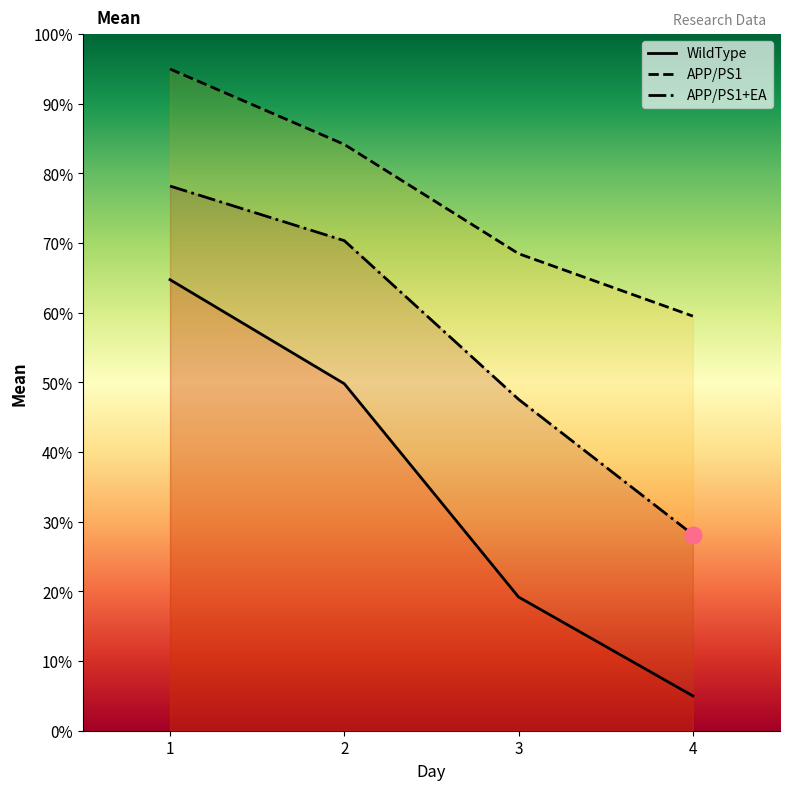

Which category has the highest value in the WildType series?

1